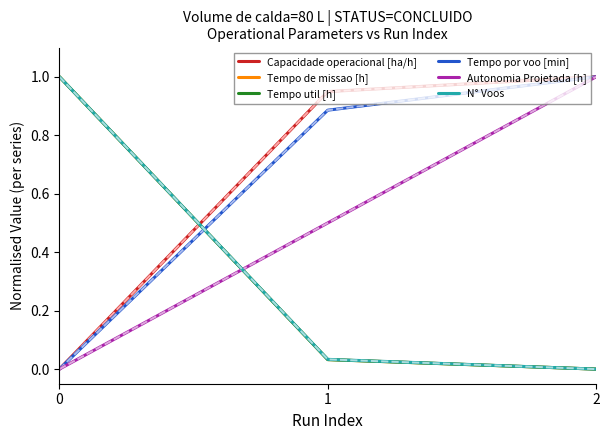

True or false: Autonomia Projetada [h] has a value of 1.8 at 2.

False